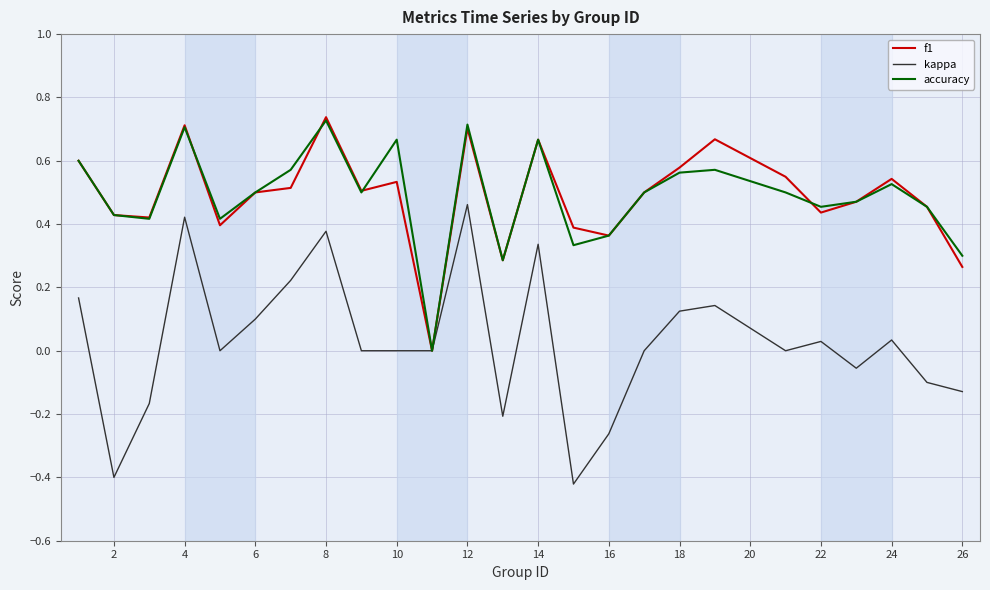

What is the difference between the maximum and minimum values in the kappa series?

0.9